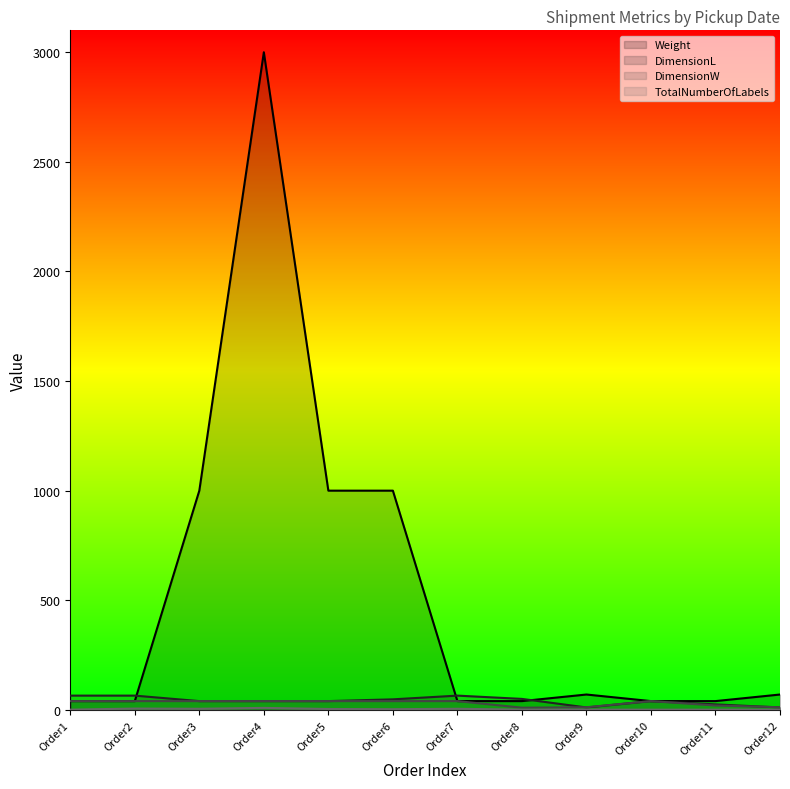

At which label does DimensionL first exceed 40?

Order1